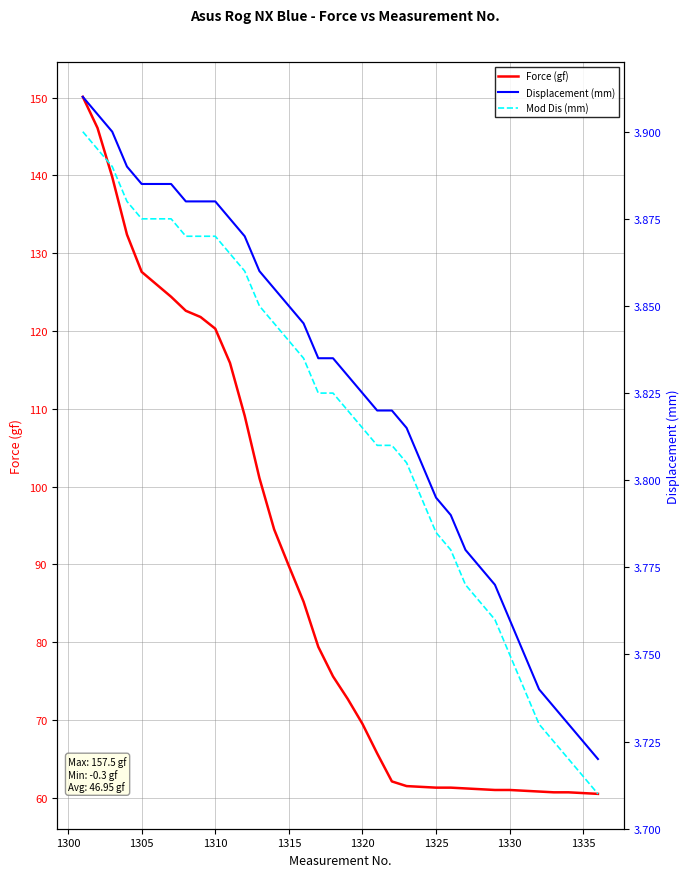

True or false: Displacement (mm) has more than 1 points higher than both neighbors.

False